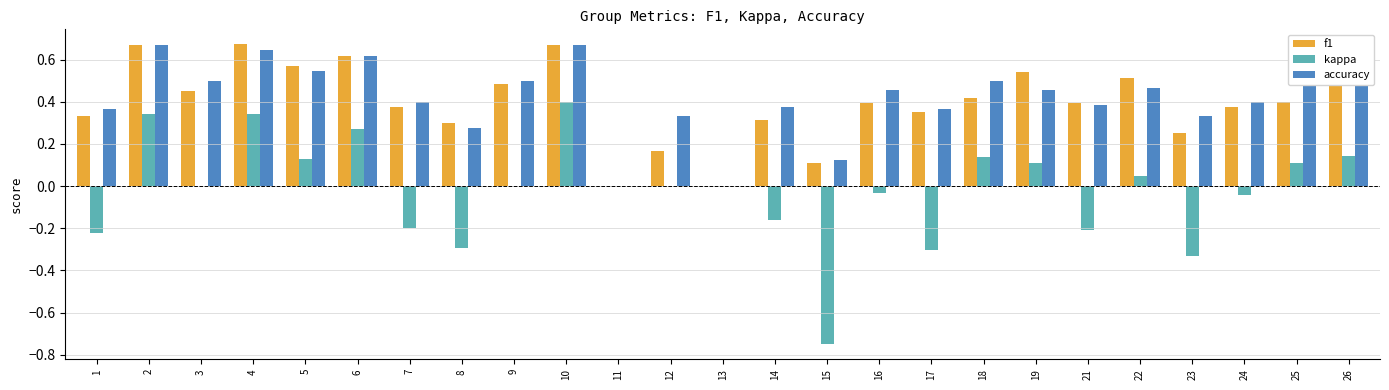

What is the sum of all kappa values?

-0.5